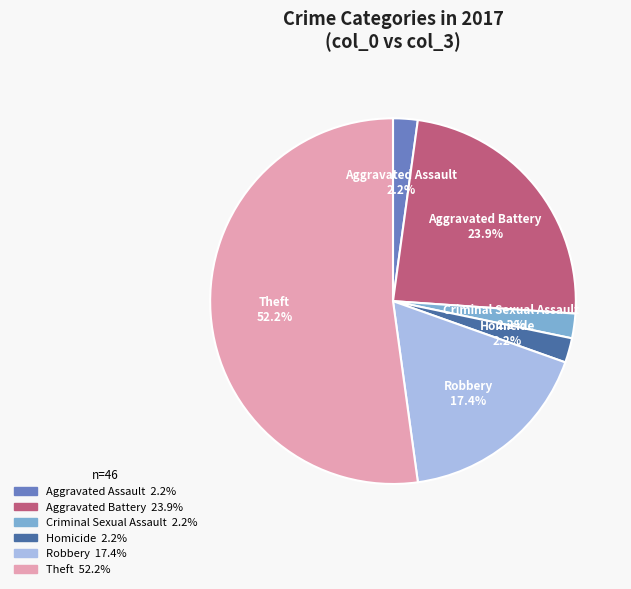

Is it true that Robbery is 17% of the pie?

True